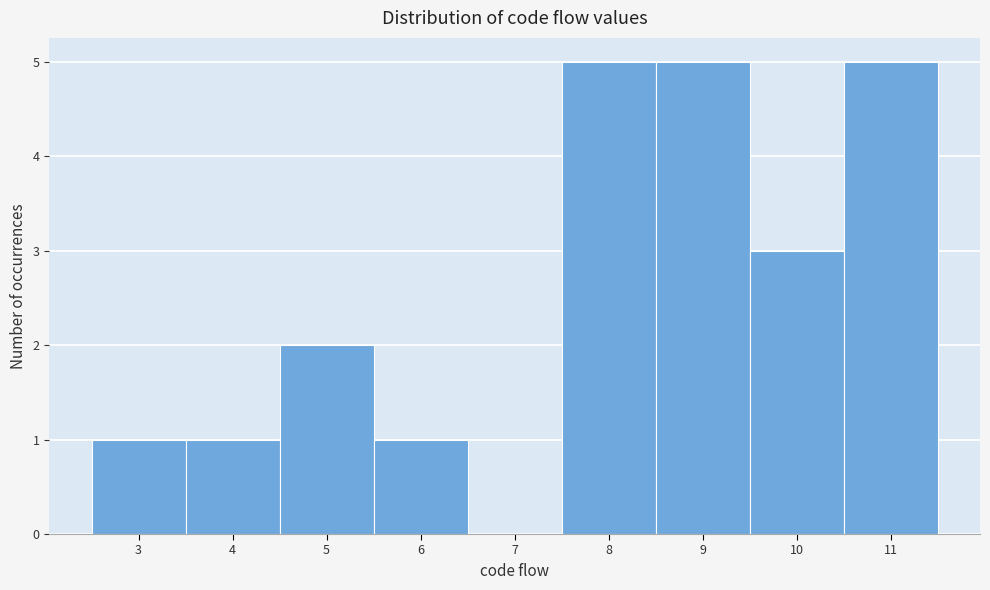

Reading left to right, transcribe this chart: for each bar, give the range it covers on the x-axis and its height. The values are not printed on the chart, so give them approximately, as read against the axis.

2.5 to 3.5: 1
3.5 to 4.5: 1
4.5 to 5.5: 2
5.5 to 6.5: 1
6.5 to 7.5: 0
7.5 to 8.5: 5
8.5 to 9.5: 5
9.5 to 10.5: 3
10.5 to 11.5: 5